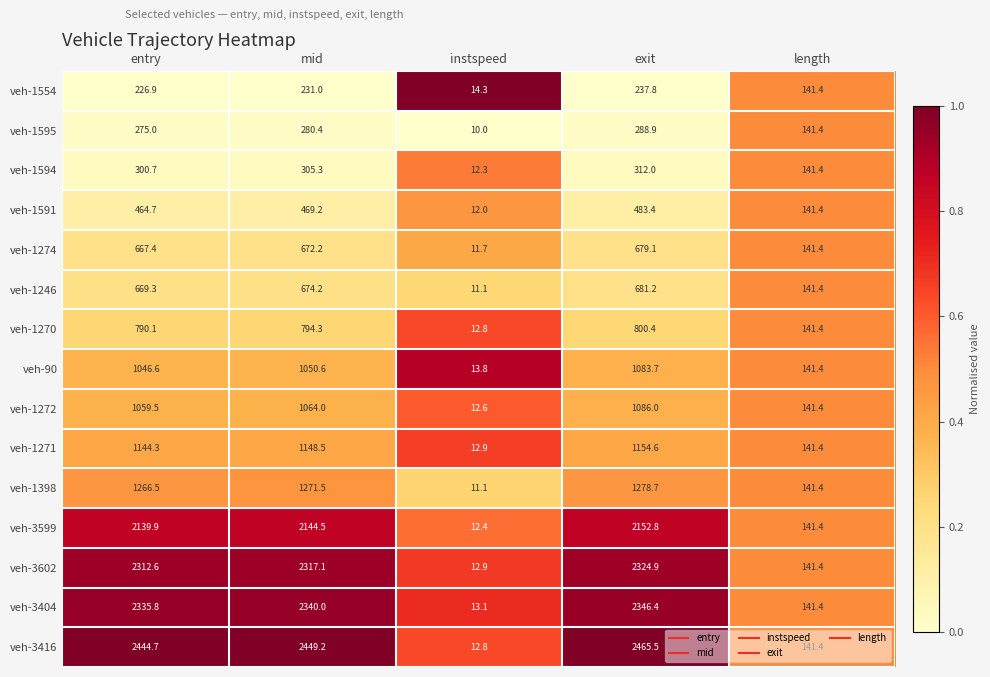

What is the difference between the maximum and minimum values in the veh-3416 series?

2452.7